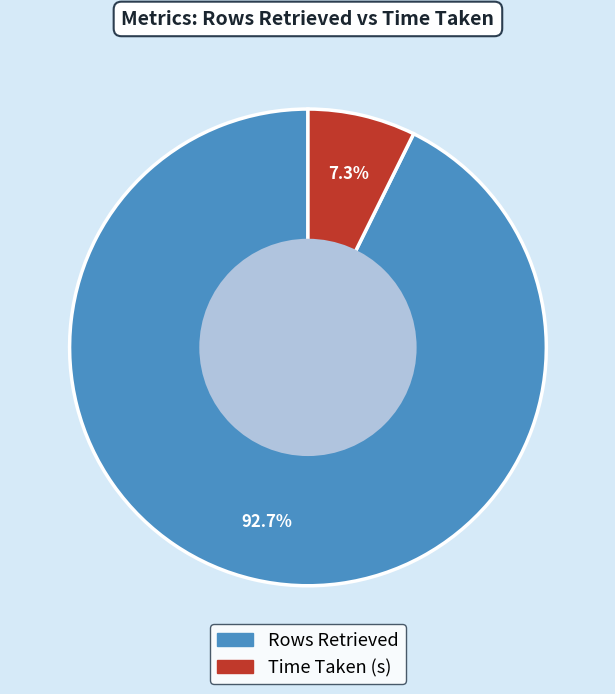

Which has a higher value, Time Taken (s) or Rows Retrieved?

Rows Retrieved